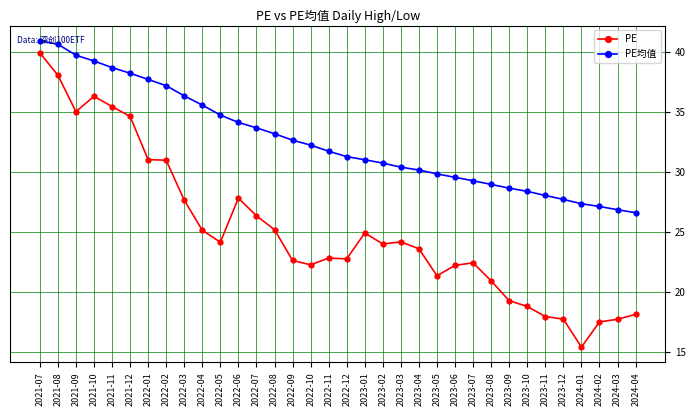

What is the minimum value for PE?

15.4